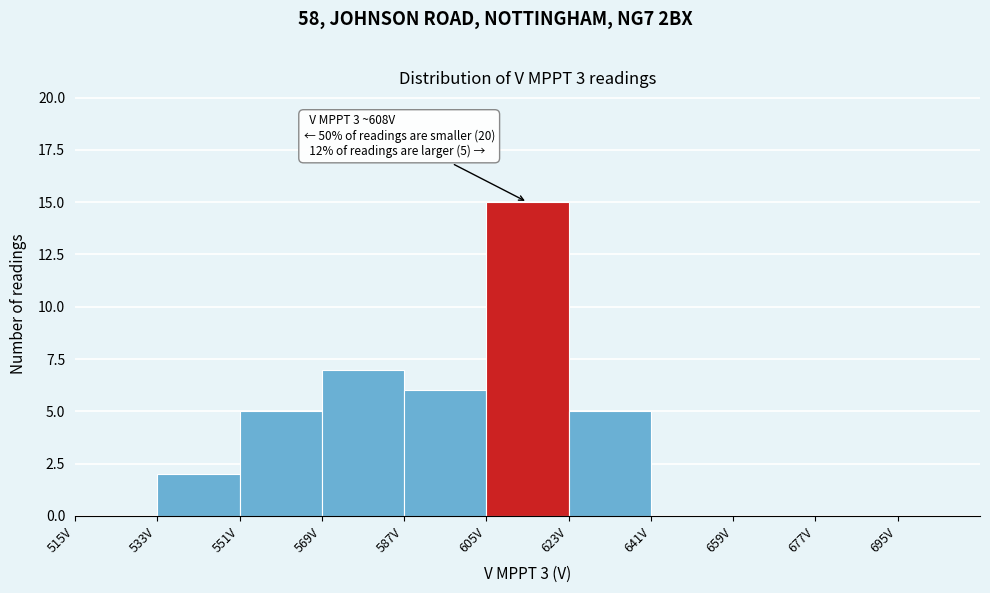

Over which range of the x-axis is the bar tallest?

605 to 623